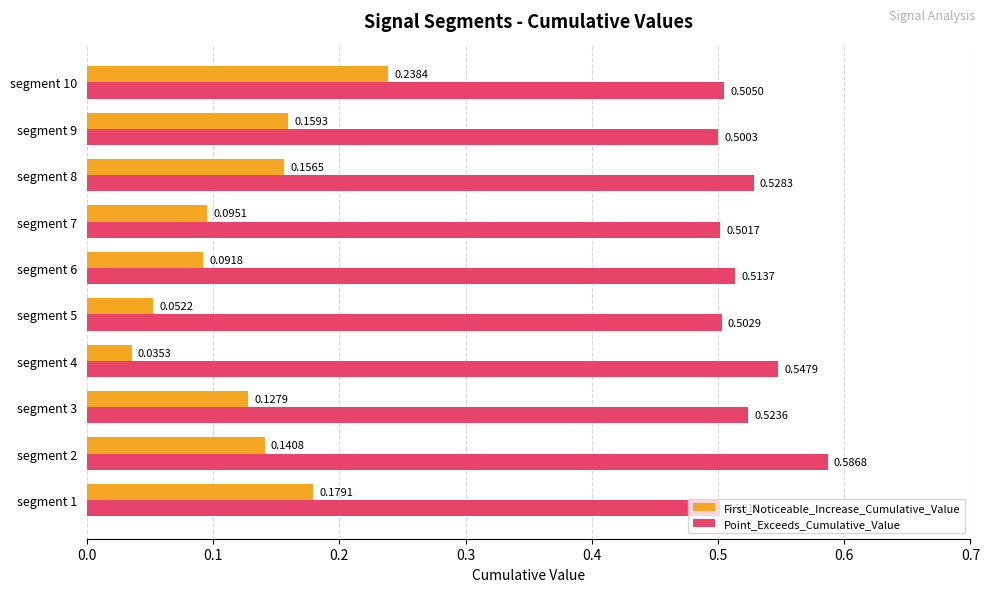

At how many categories does at least one series exceed 0?

10